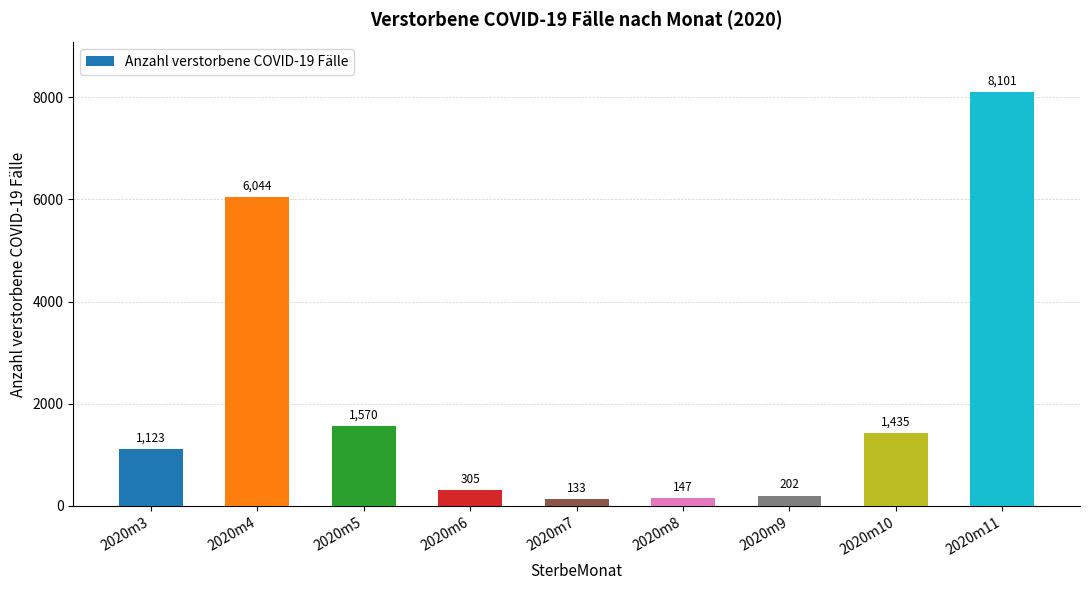

Does the chart contain any negative values?

No